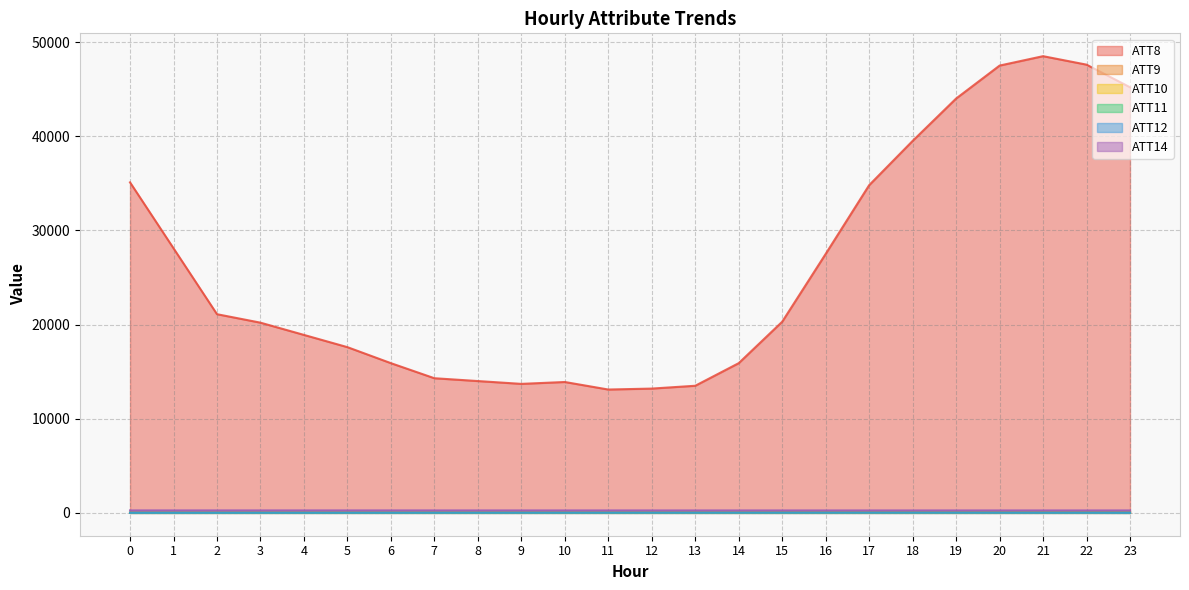

Rank the series at 20 from highest to lowest value.

ATT8, ATT14, ATT9, ATT11, ATT10, ATT12